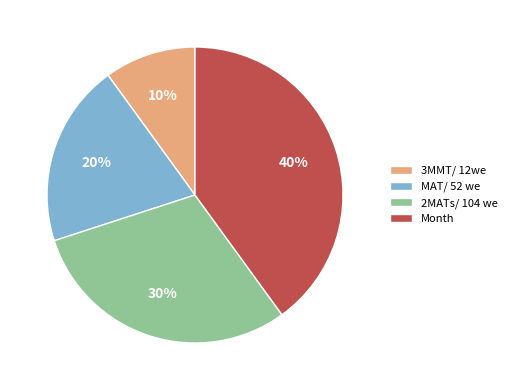

What percentage is the Month slice, to the nearest percent?

40%